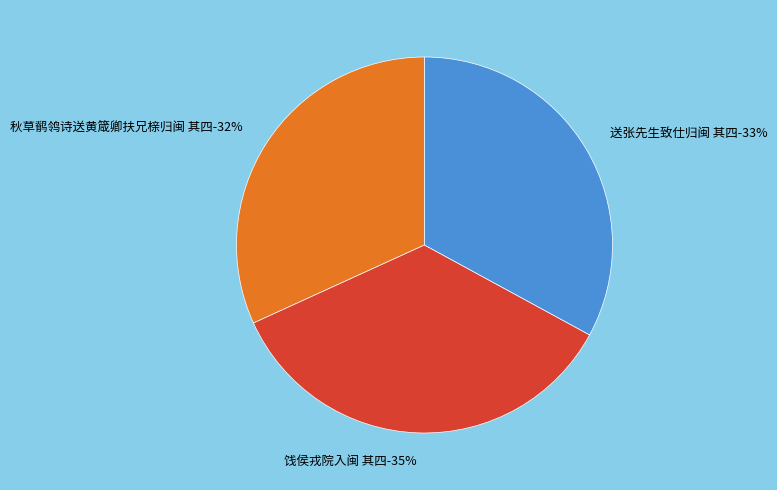

To the nearest percent, what portion does 送张先生致仕归闽 其四 represent?

33%